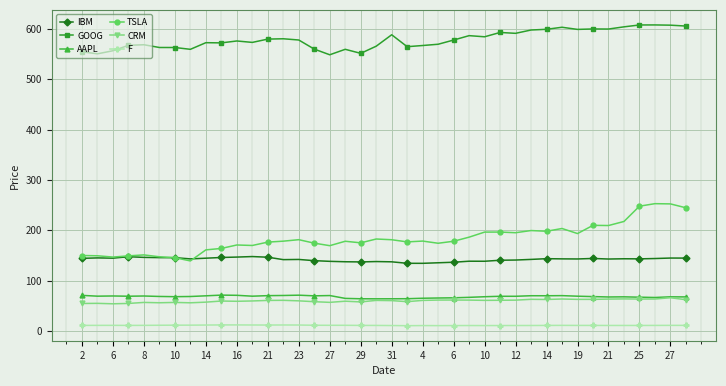

What is the value of the AAPL point at the 8th from the left?

68.7